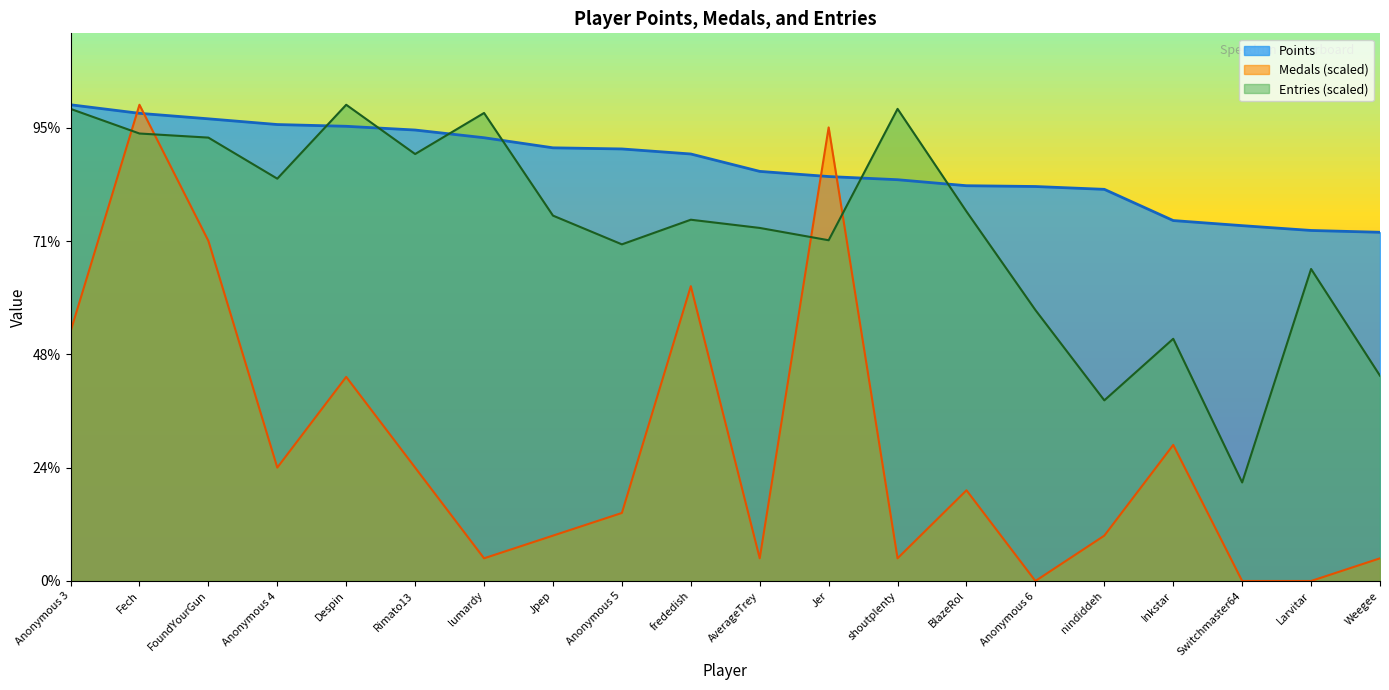

True or false: Medals has a value of 400.3 at Weegee.

True